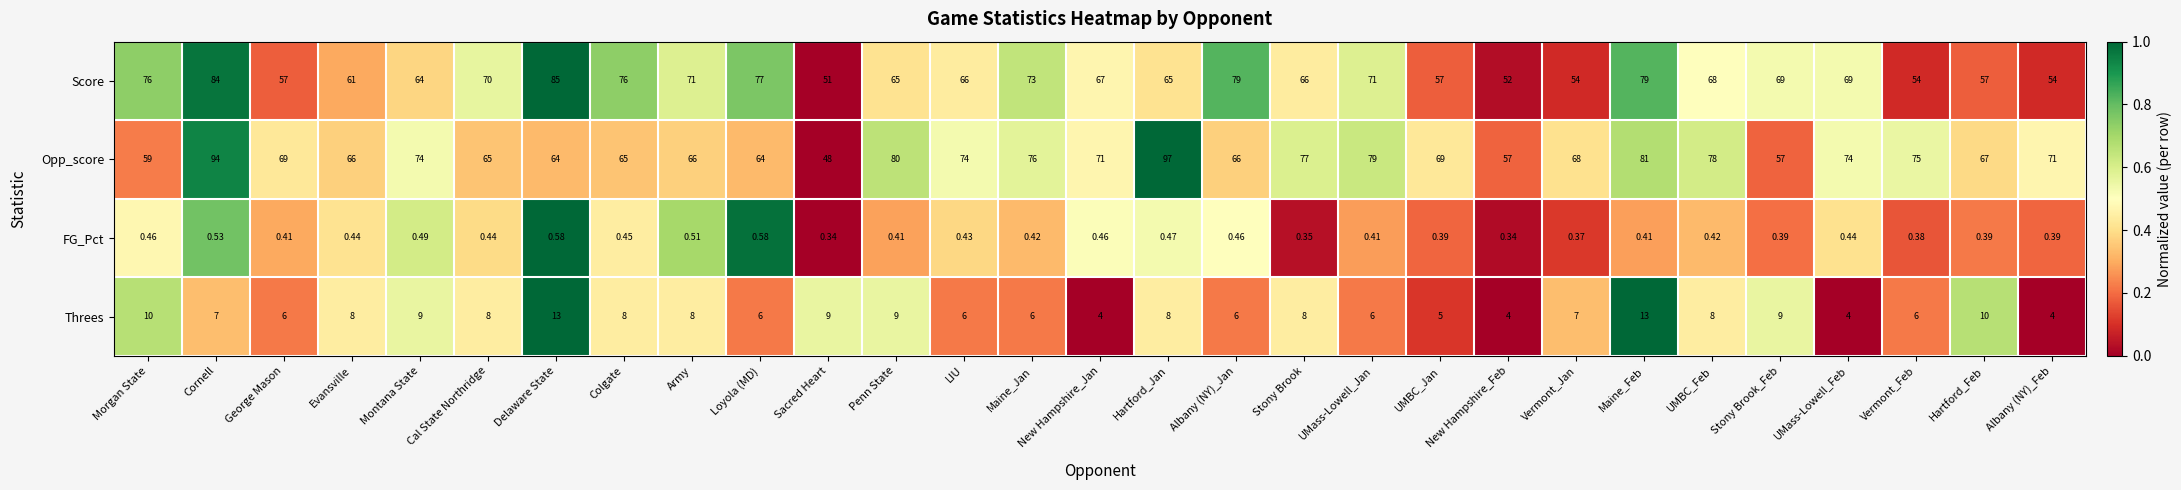

Which series has the largest total across all categories?

Opp_score